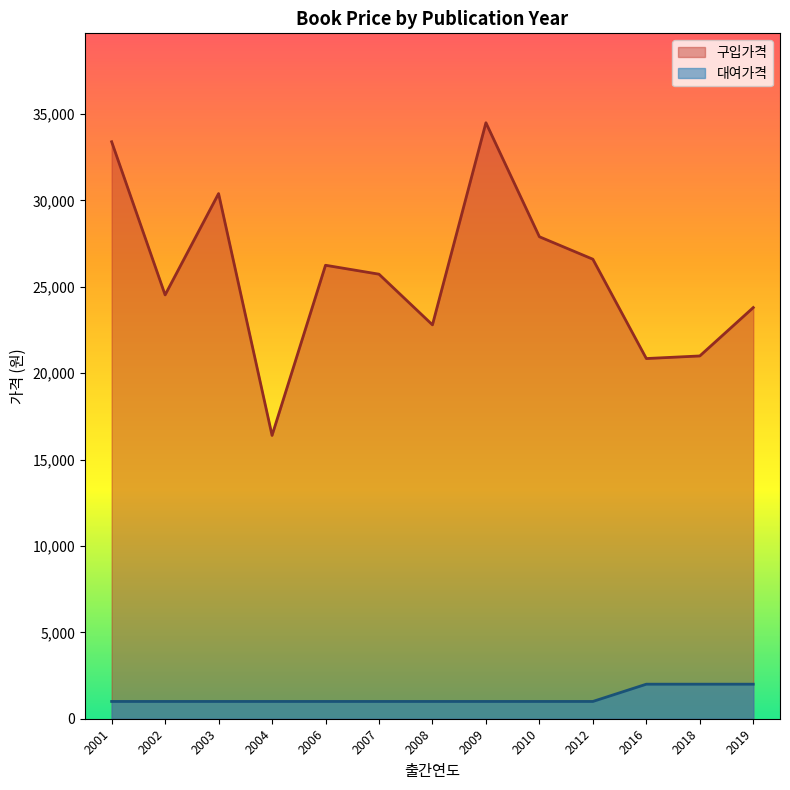

What is the difference between the 구입가격 values at 2016 and 2008?

1950.0